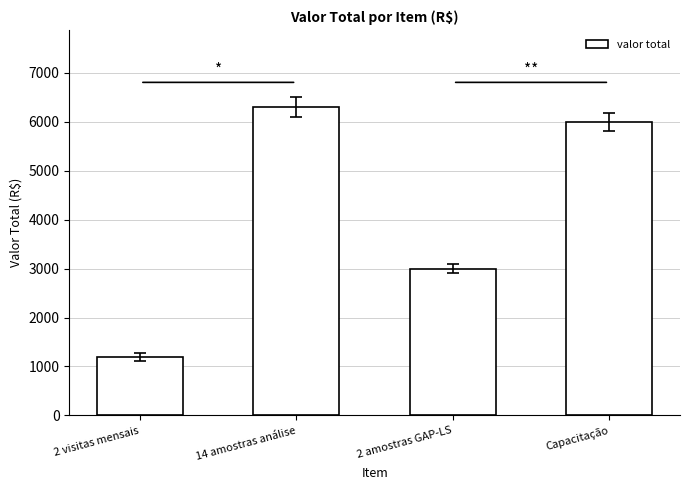

Which has a higher value, 2 amostras GAP-LS or 14 amostras análise?

14 amostras análise